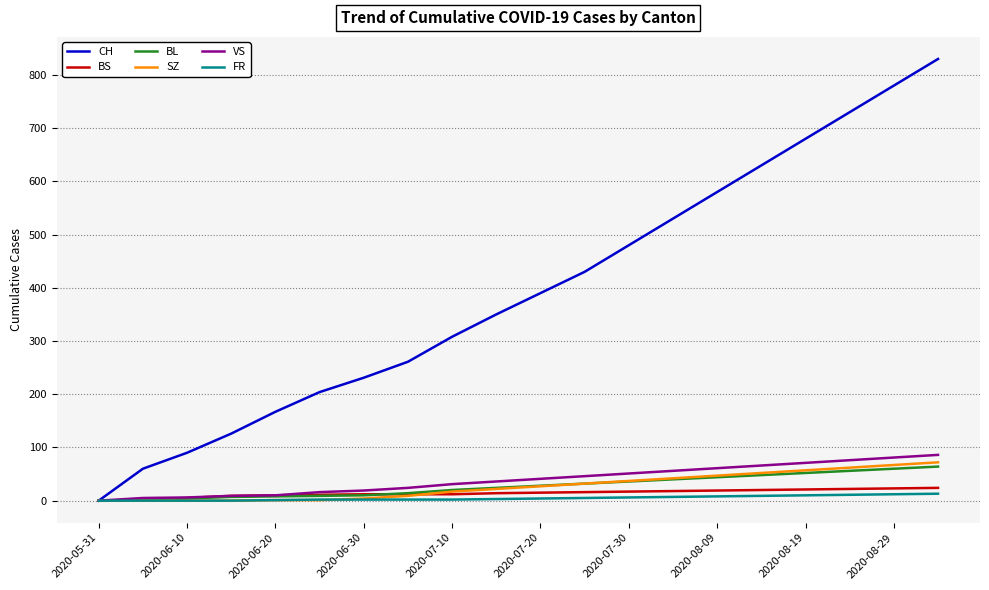

What is the greatest value displayed?

830